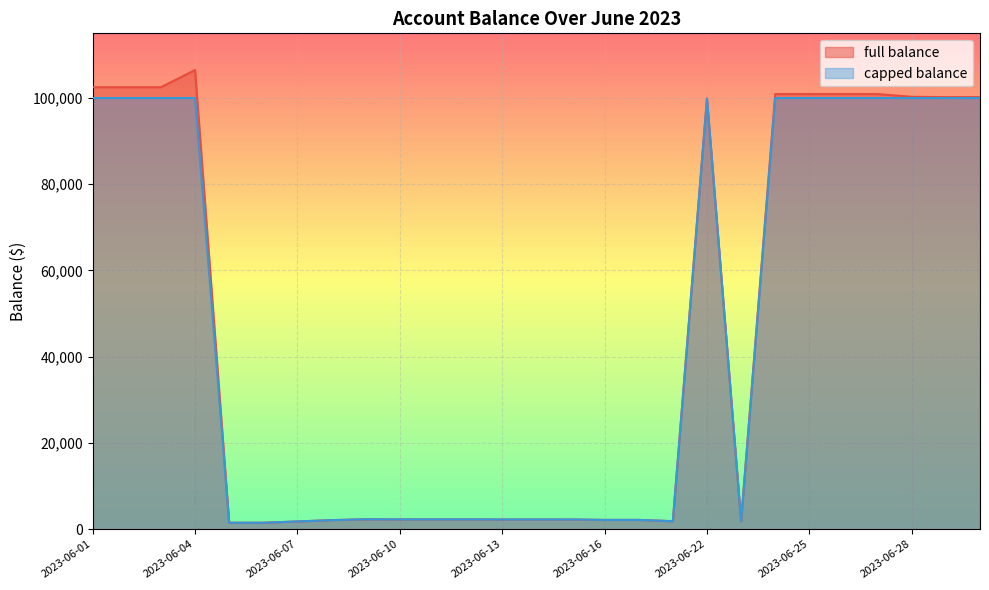

What is the maximum value for capped balance?

100000.0